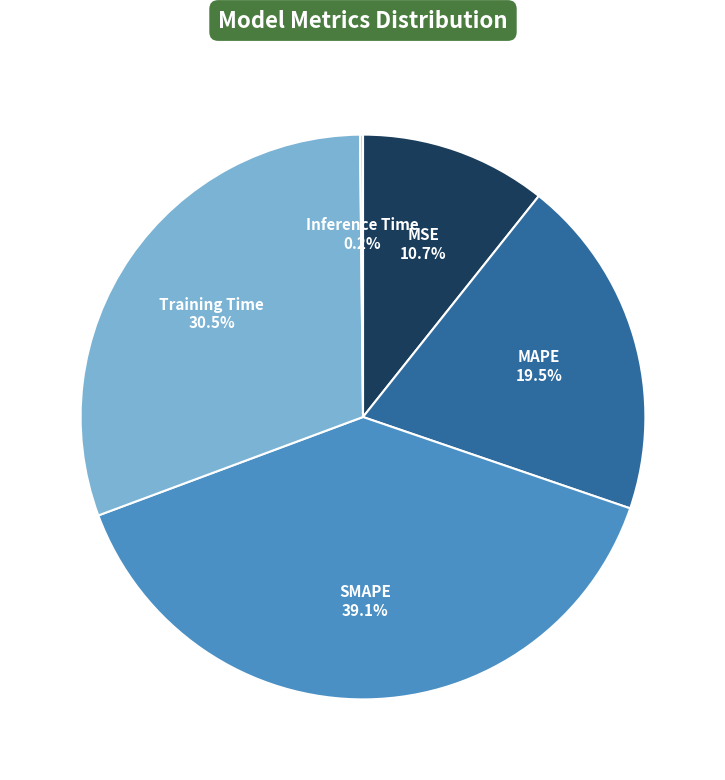

Which category has the biggest portion of the pie?

SMAPE